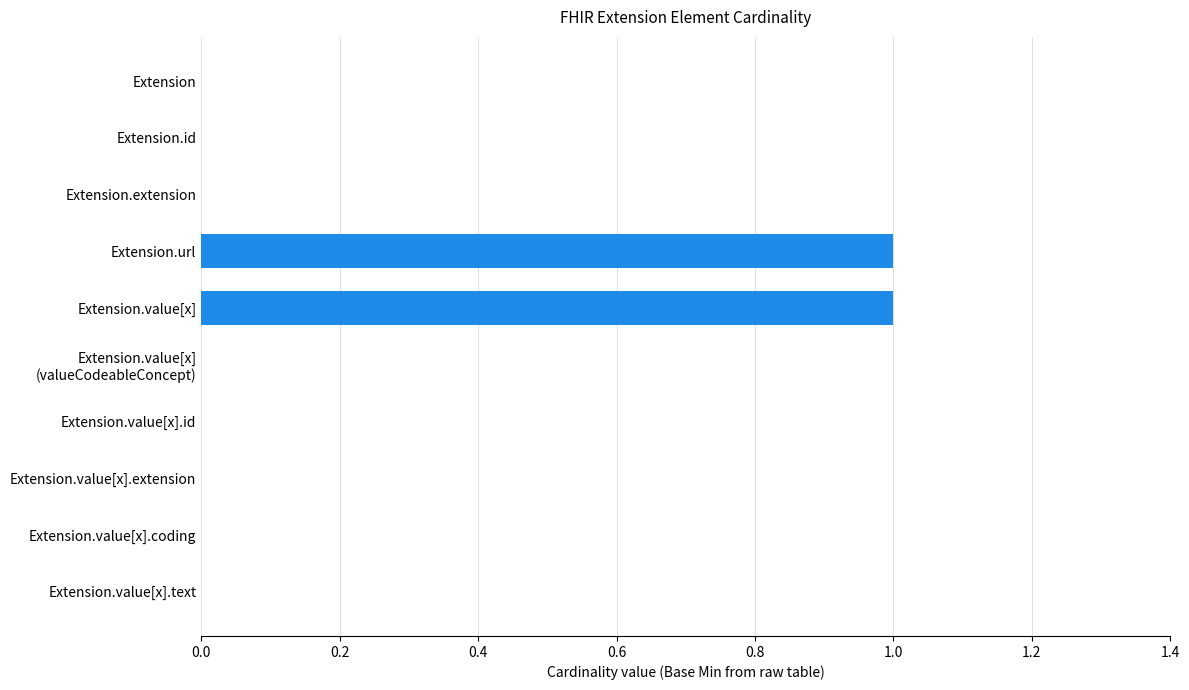

The chart shows a value of 1 at Extension.value[x].extension. True or false?

False